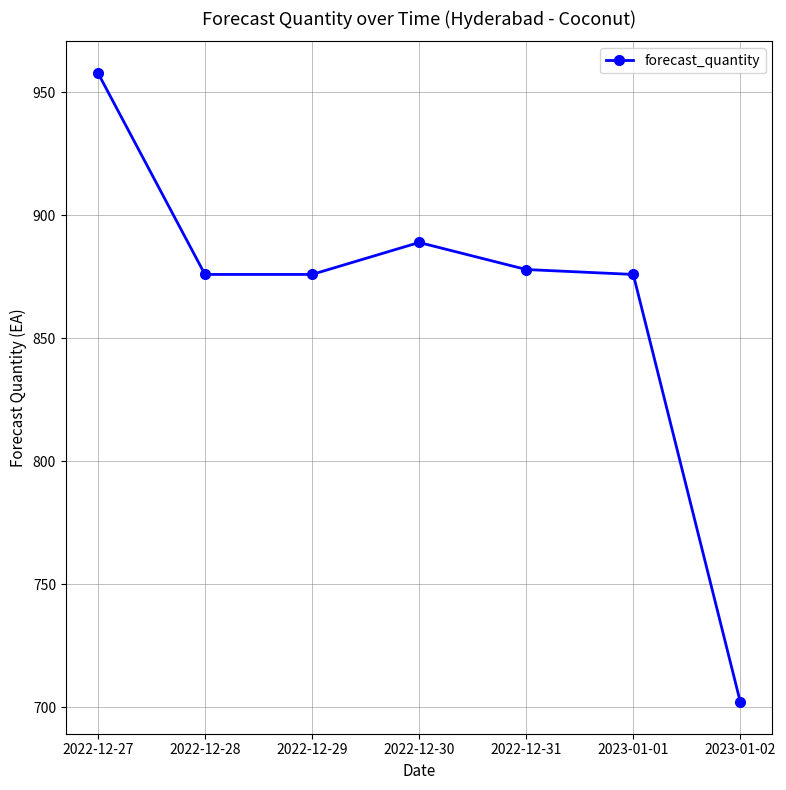

True or false: the data shows 399 at 2023-01-02.

False